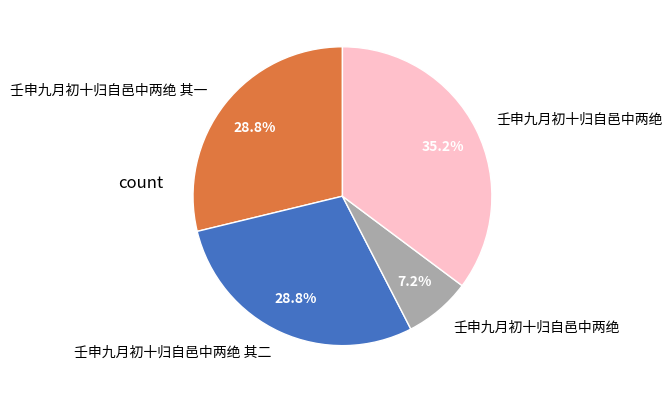

Is there a majority slice in this chart?

No